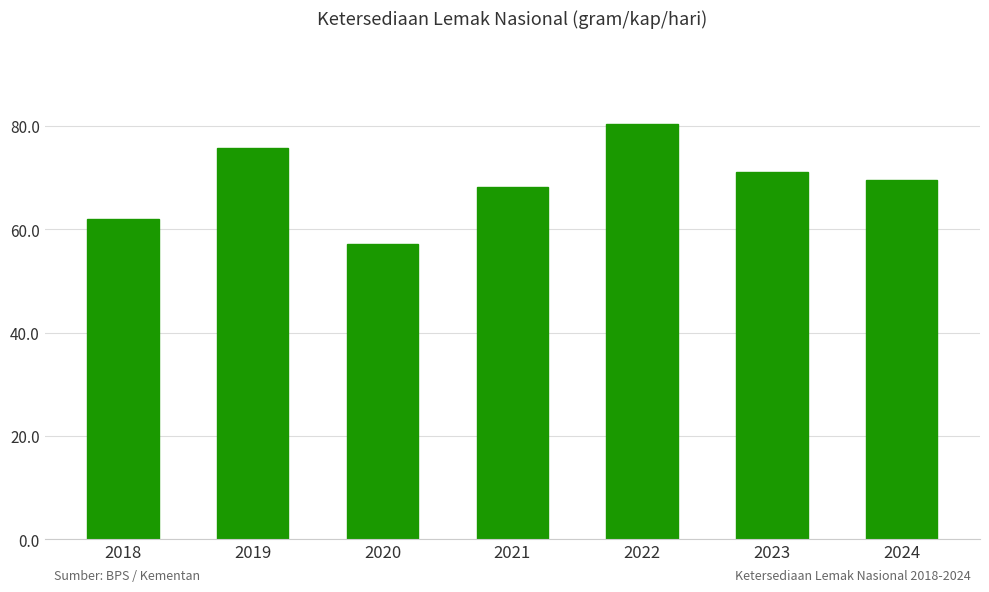

Which has a higher value, 2022 or 2021?

2022